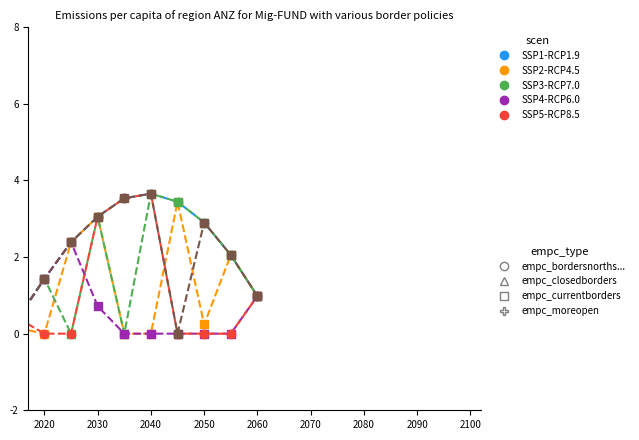

What is the greatest value displayed?

3.7